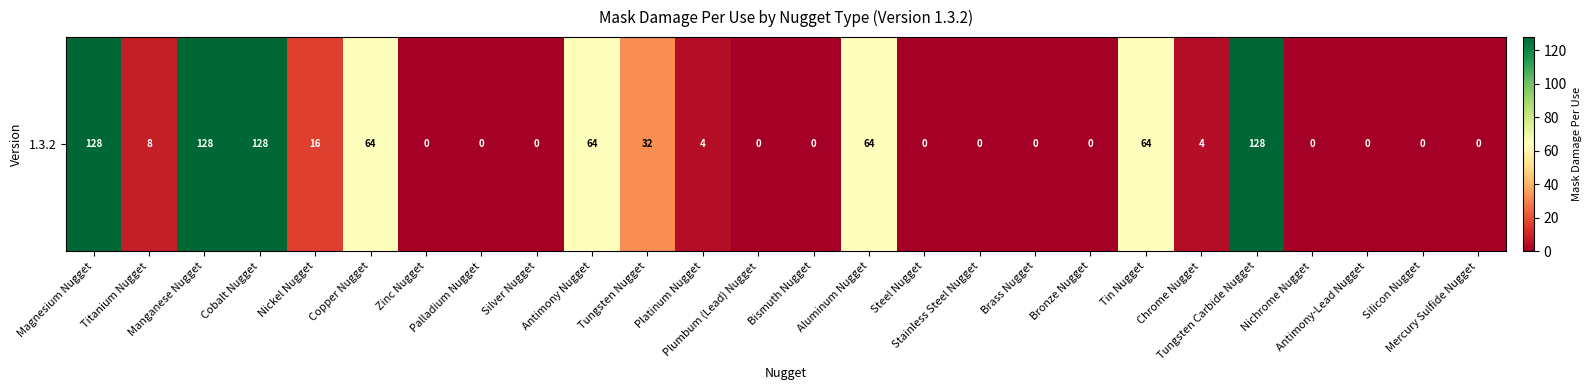

Reading left to right, transcribe all the data shown in this chart.

Magnesium Nugget=128	Titanium Nugget=8	Manganese Nugget=128	Cobalt Nugget=128	Nickel Nugget=16	Copper Nugget=64	Zinc Nugget=0	Palladium Nugget=0	Silver Nugget=0	Antimony Nugget=64	Tungsten Nugget=32	Platinum Nugget=4	Plumbum (Lead) Nugget=0	Bismuth Nugget=0	Aluminum Nugget=64	Steel Nugget=0	Stainless Steel Nugget=0	Brass Nugget=0	Bronze Nugget=0	Tin Nugget=64	Chrome Nugget=4	Tungsten Carbide Nugget=128	Nichrome Nugget=0	Antimony-Lead Nugget=0	Silicon Nugget=0	Mercury Sulfide Nugget=0